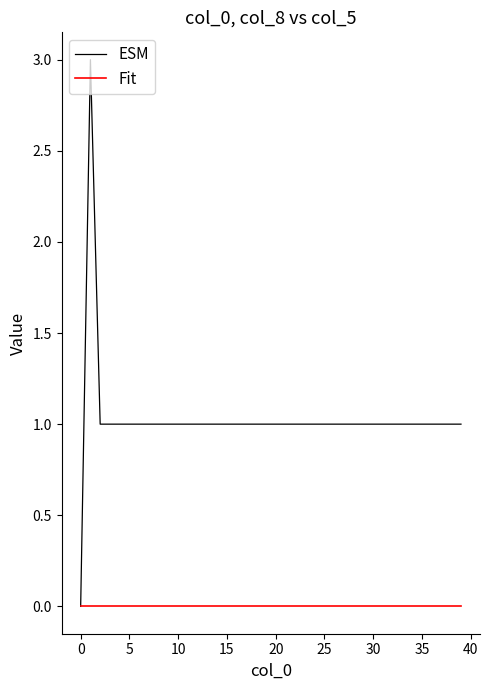

Does the chart display data point markers on the line(s)?

No